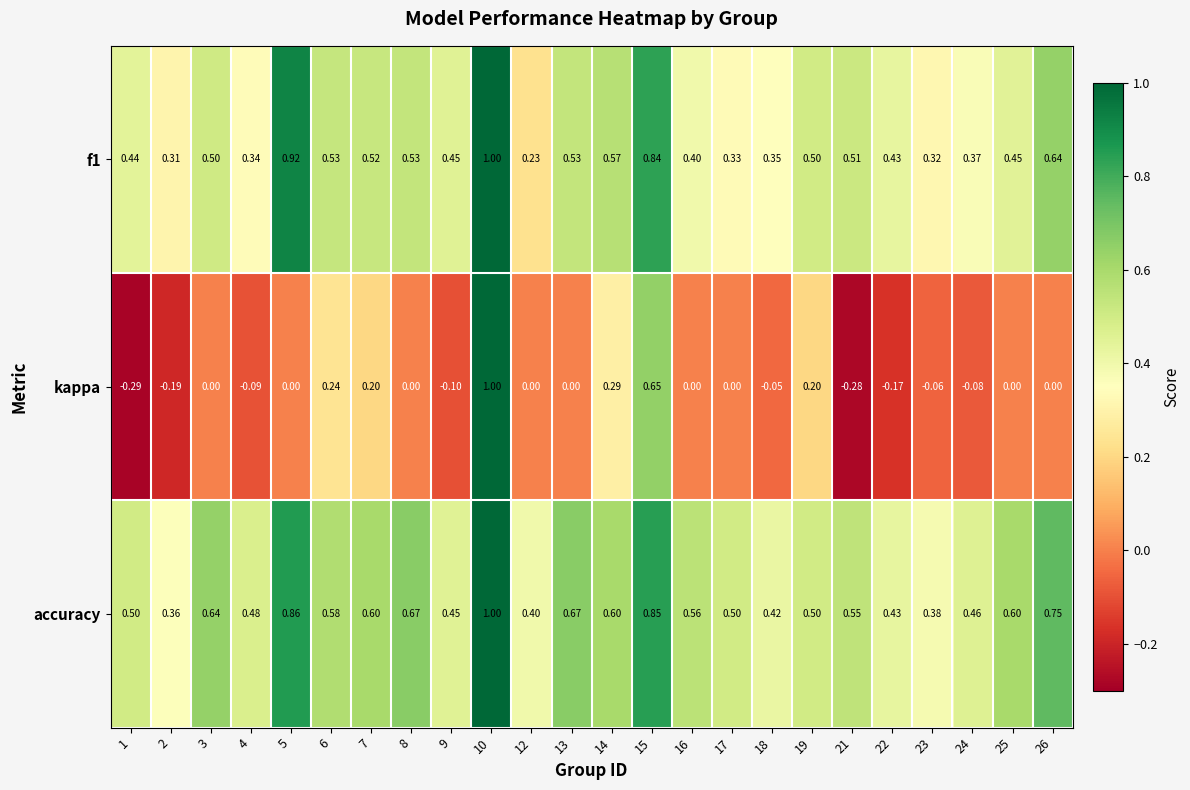

Which series has the largest range (max minus min)?

kappa